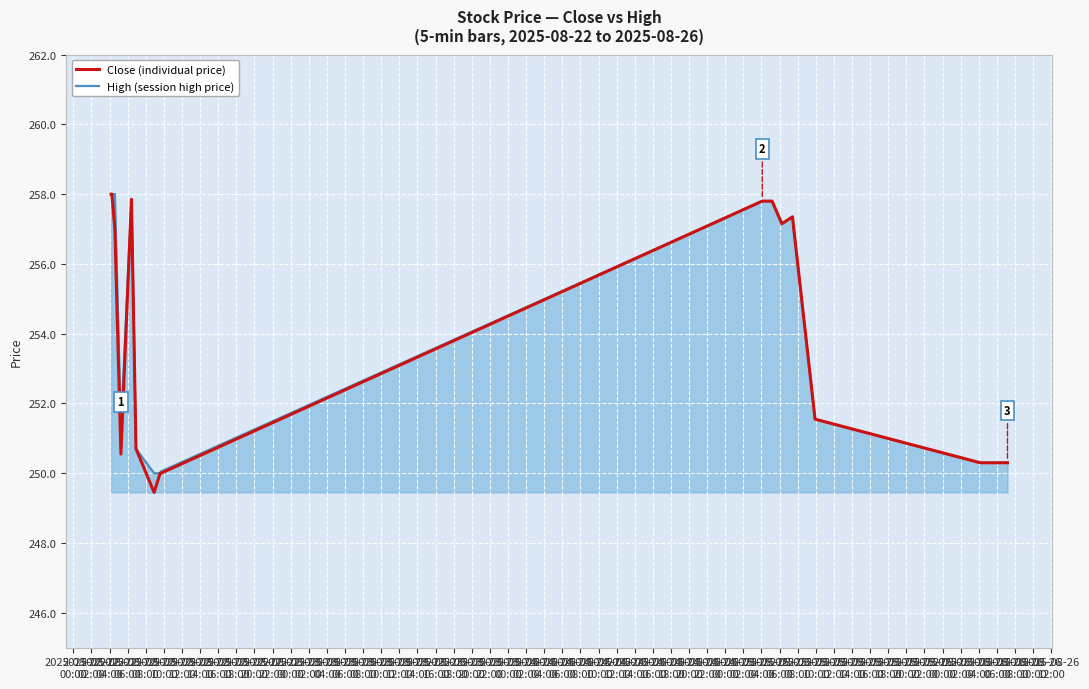

What is the minimum value shown in the chart?

249.4